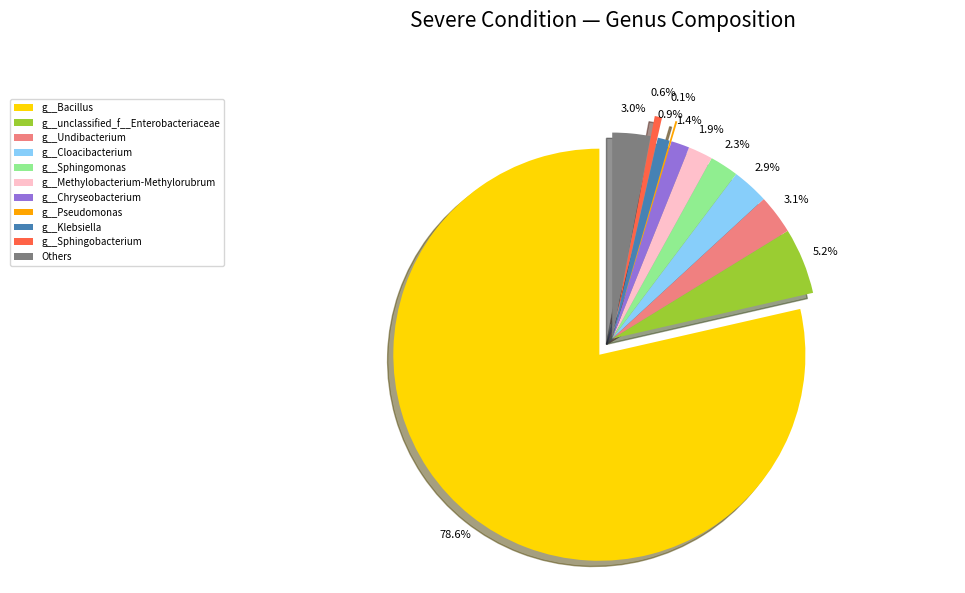

To the nearest percent, what percentage of the pie is g__Sphingobacterium?

1%